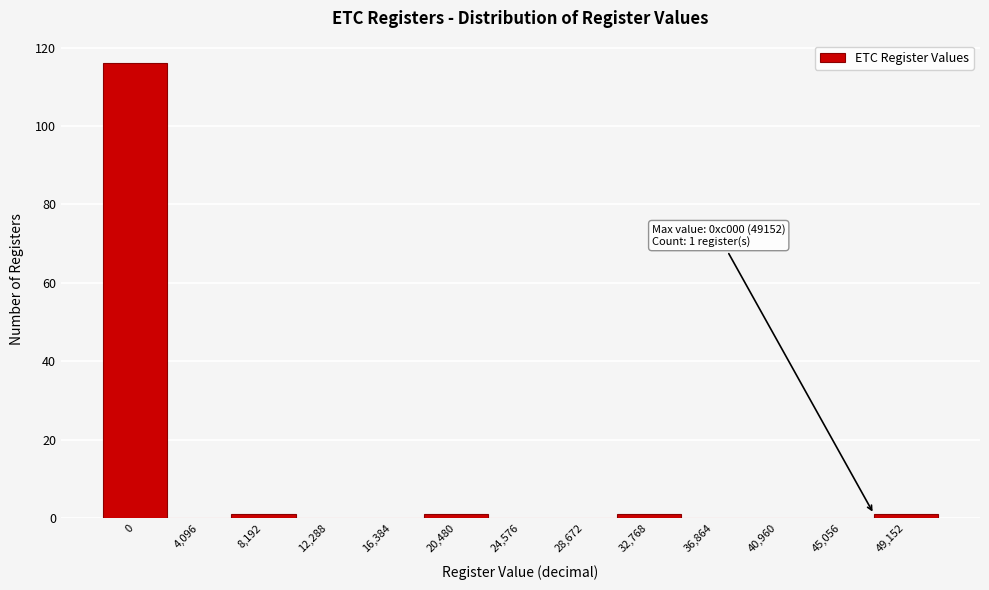

Reading left to right, what are all the values shown in this chart?

0=116	4,096=0	8,192=1	12,288=0	16,384=0	20,480=1	24,576=0	28,672=0	32,768=1	36,864=0	40,960=0	45,056=0	49,152=1